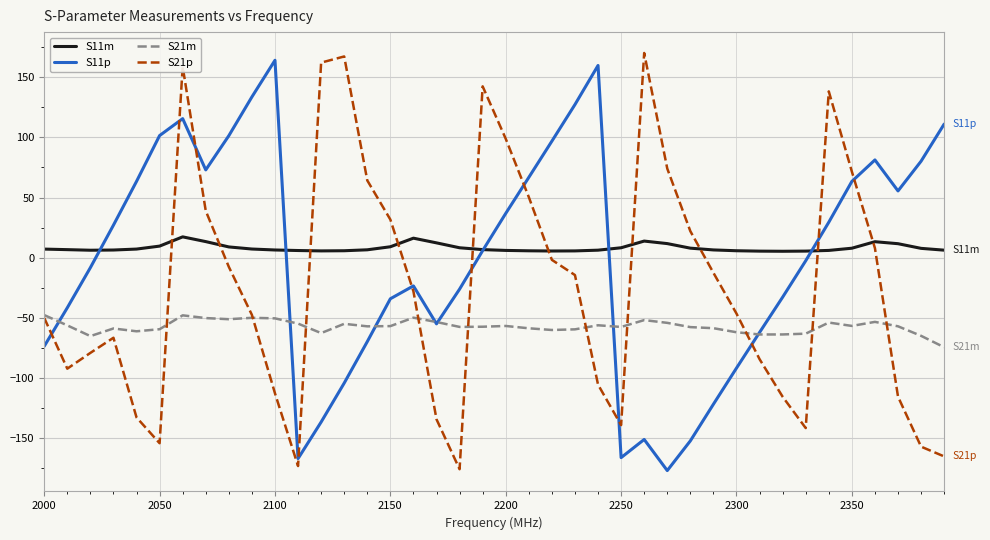

At how many categories does at least one series exceed 92?

15